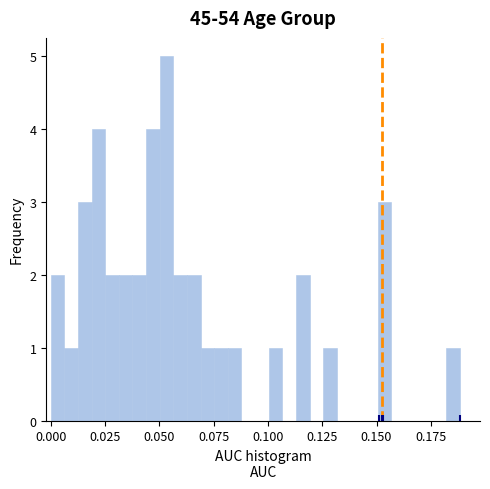

Read against the x-axis, roughly where is the centre of the tallest bar?

0.055